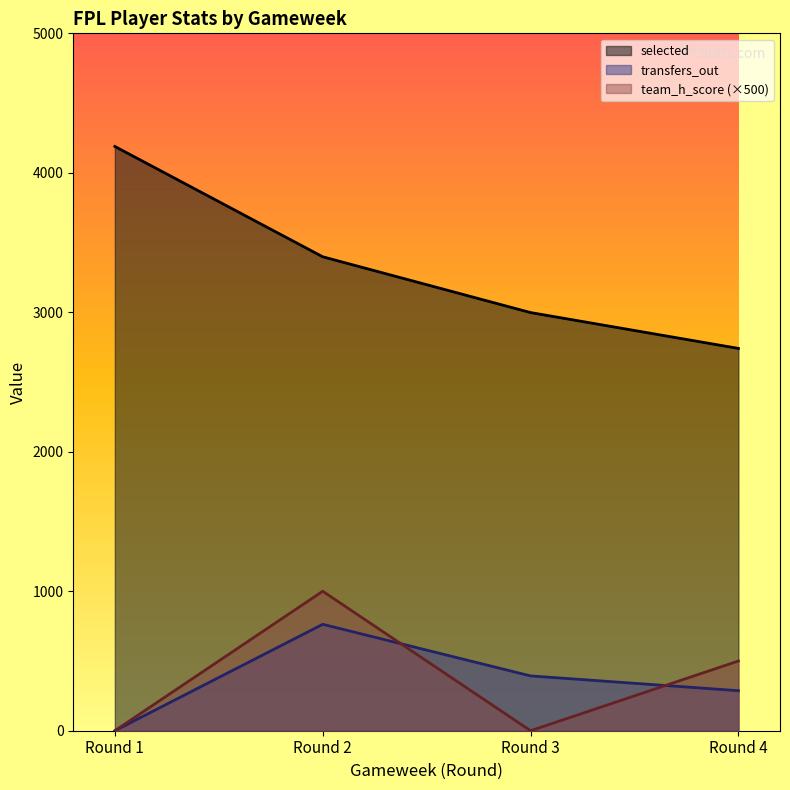

True or false: team_h_score and selected cross at least once.

False